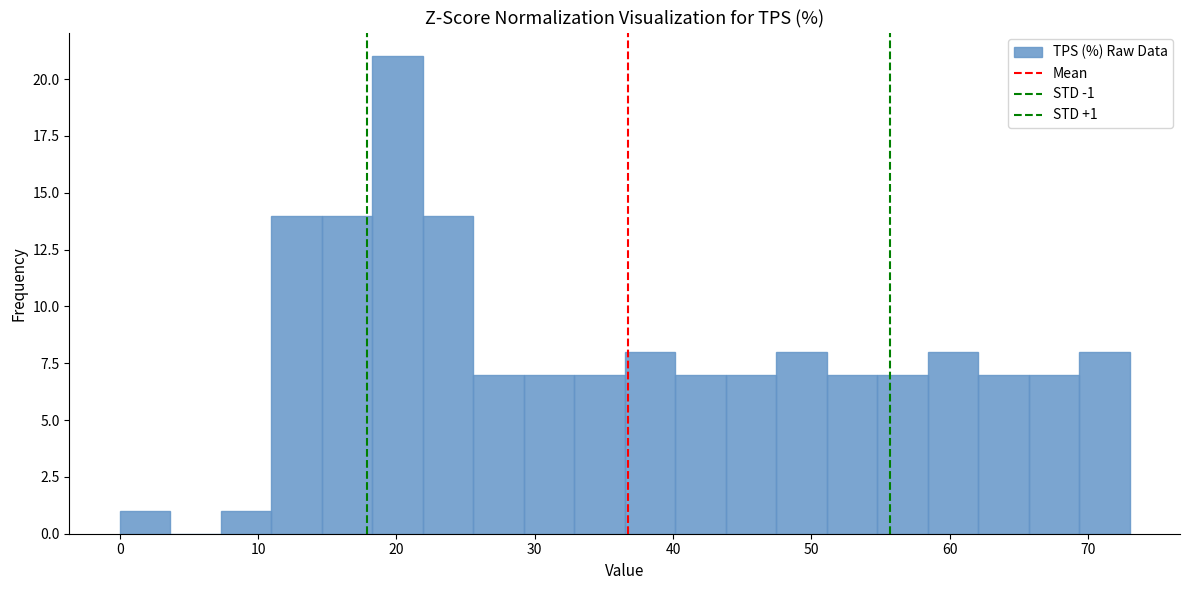

Read against the x-axis, roughly where is the centre of the tallest bar?

20